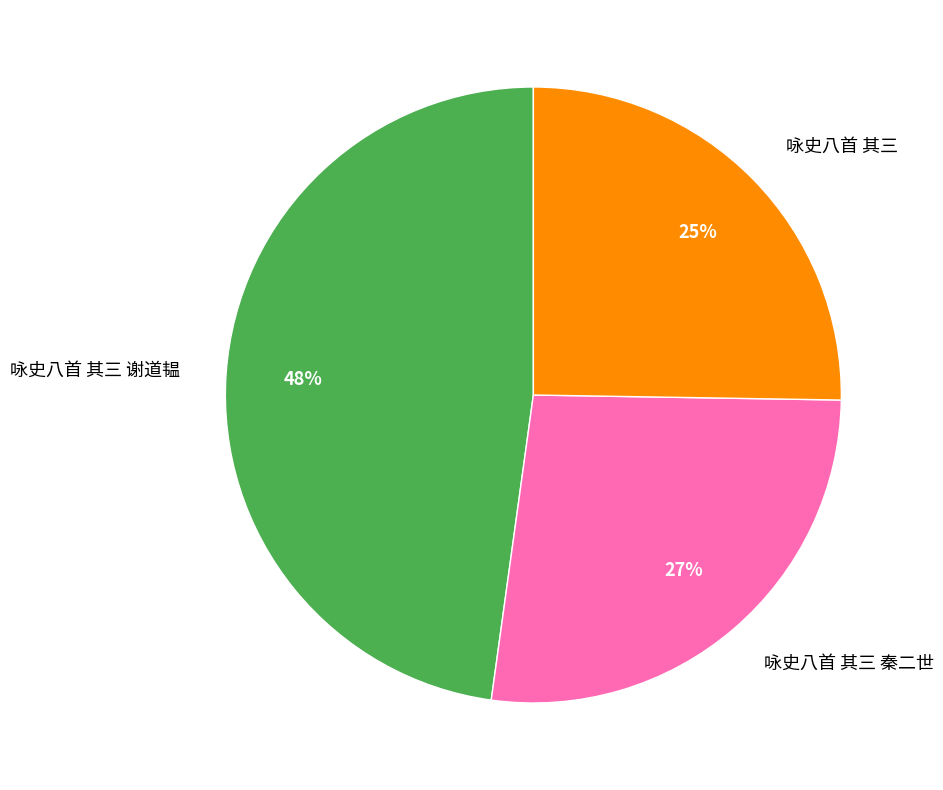

Do 咏史八首 其三 and 咏史八首 其三 秦二世 together represent more than half of the pie?

Yes